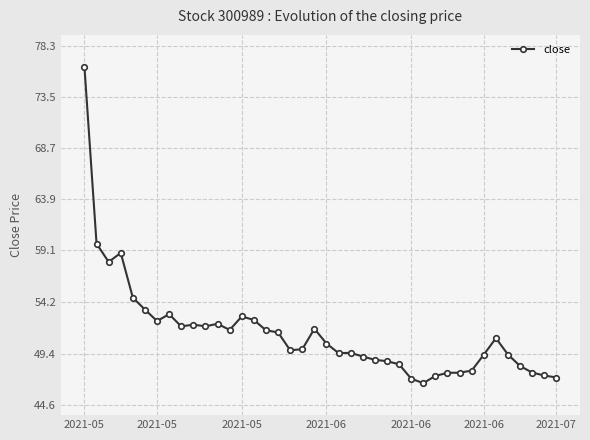

What is the minimum value shown in the chart?

46.6